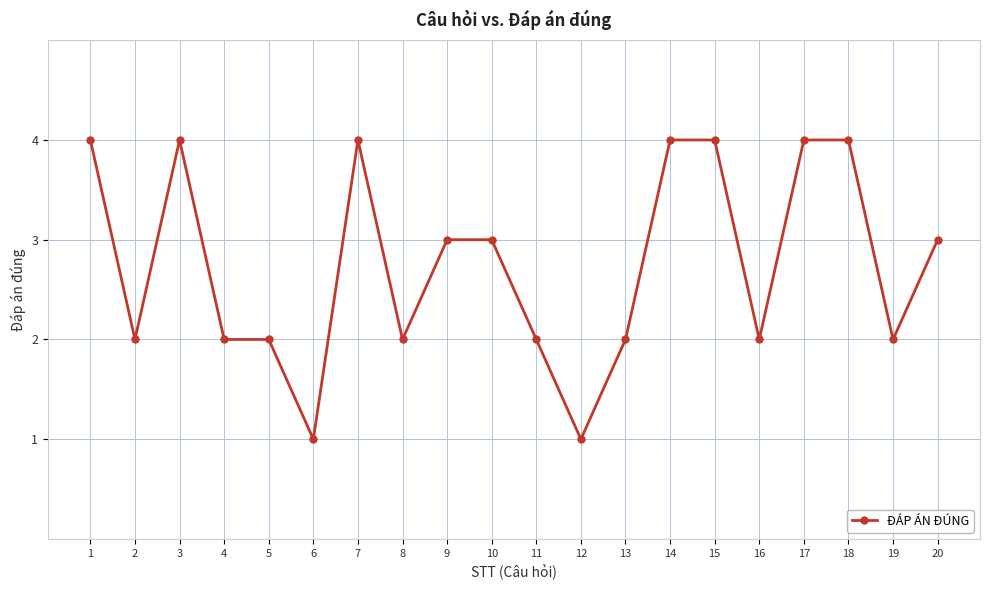

Does the chart have visible grid lines?

Yes